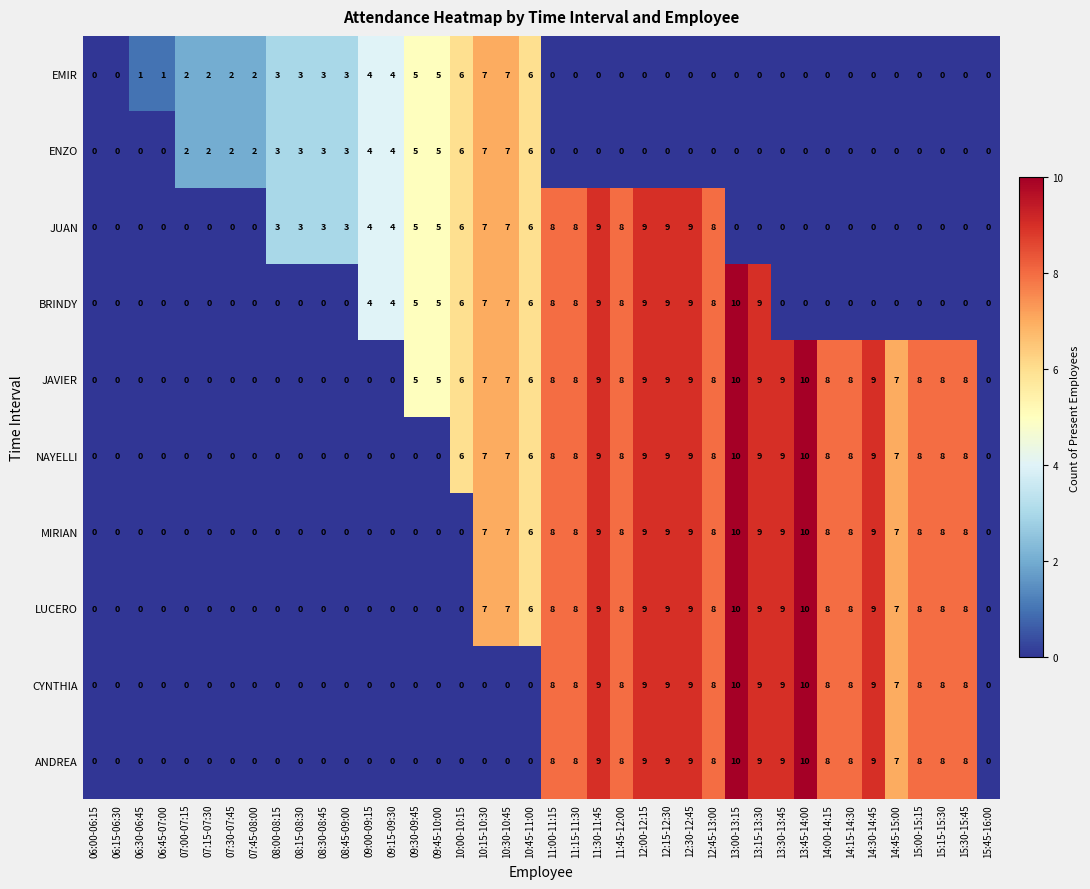

How many CYNTHIA values are between 0 and 8?

31